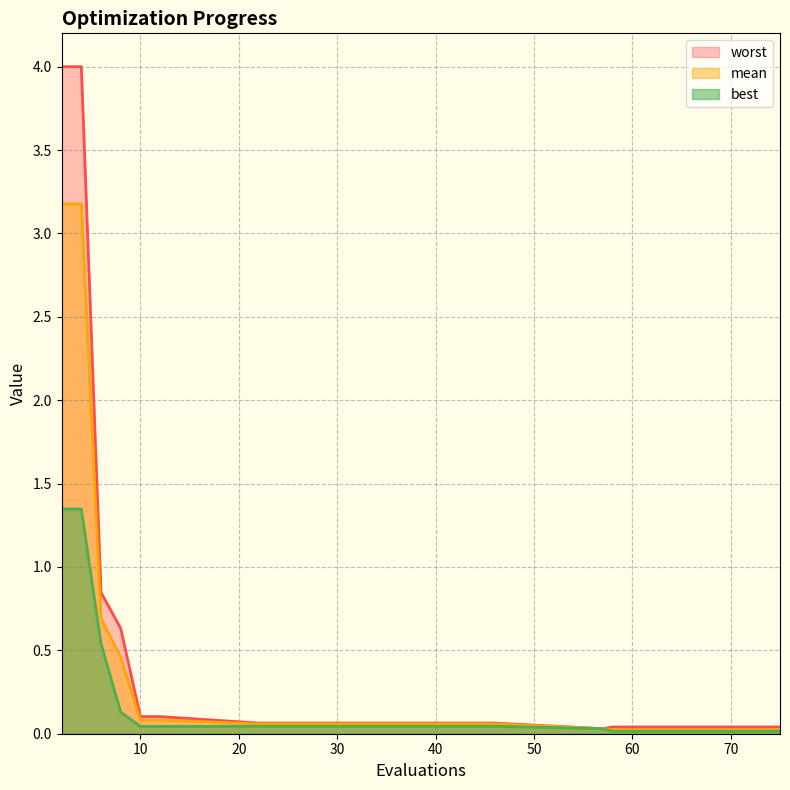

The best series shows 0.0 at 71. True or false?

True